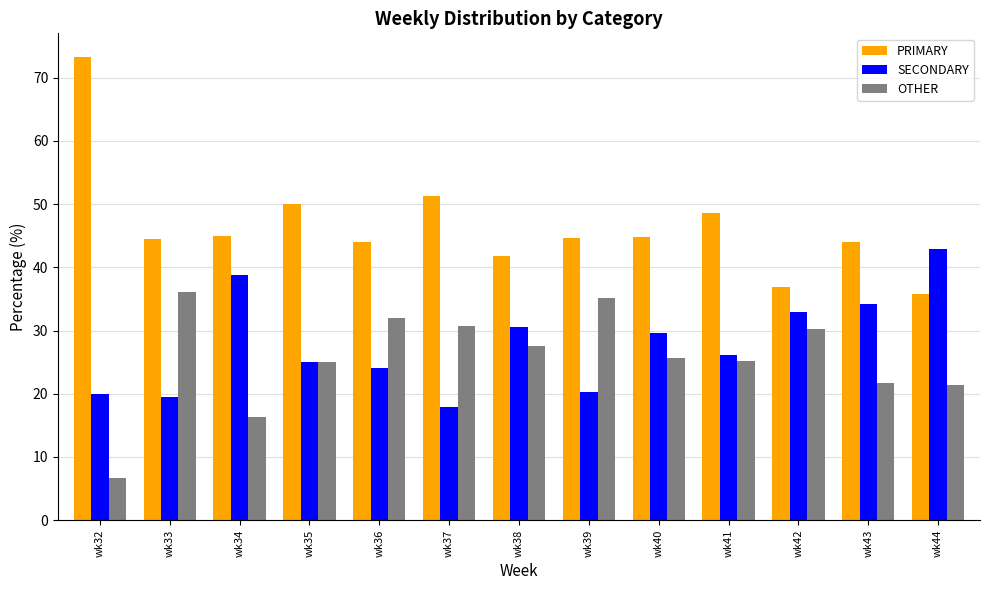

At which label does OTHER reach its minimum?

wk32